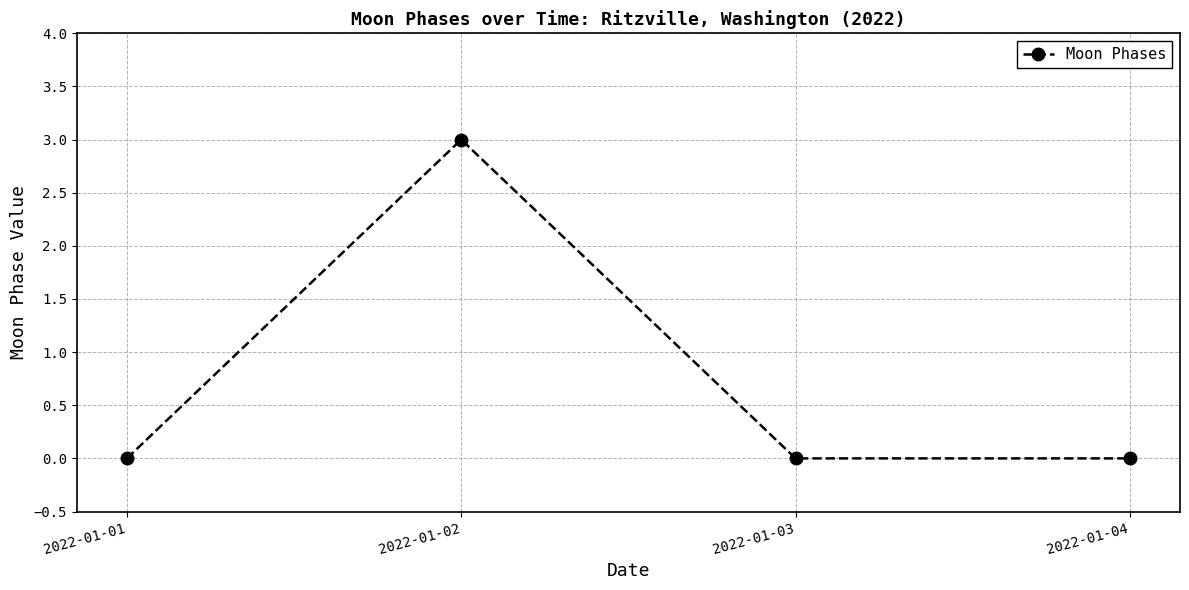

How many lines are shown in the chart?

1